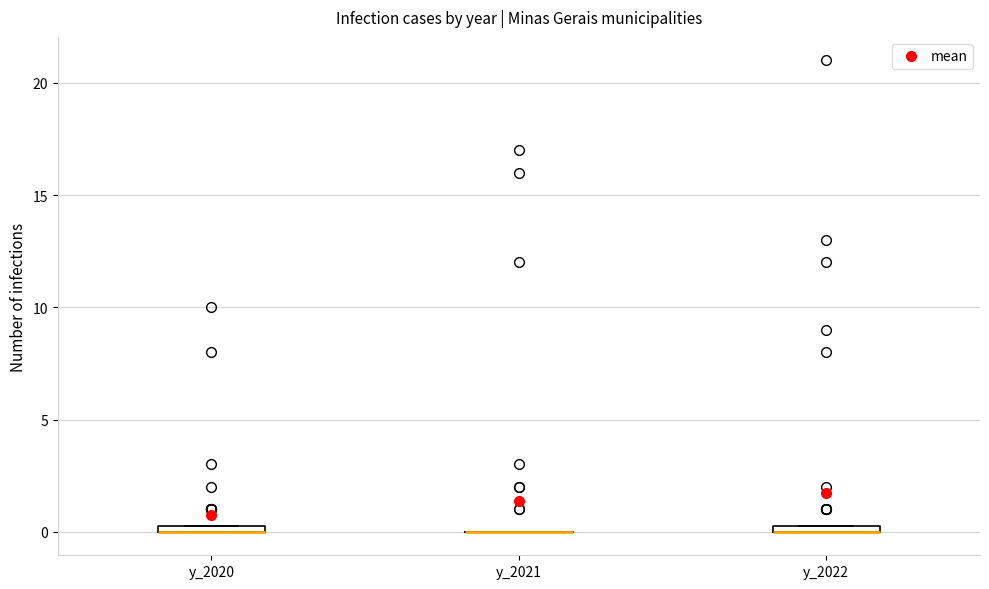

Where is the upper edge of the box for y_2022 on the y-axis? The values are not printed on the chart, so give them approximately, as read against the axis.

0.5